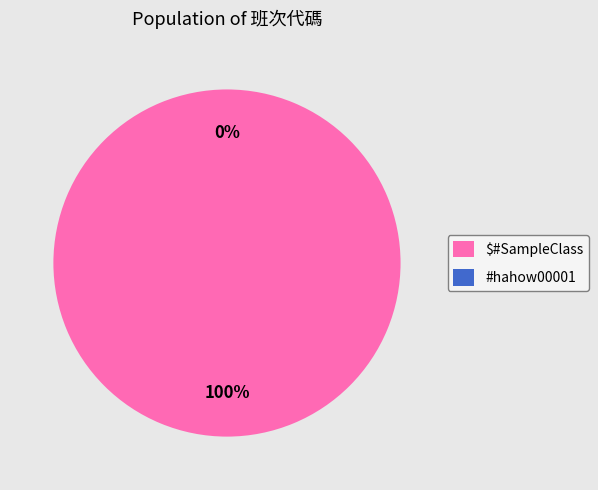

Which slice represents more than half of the pie?

$#SampleClass